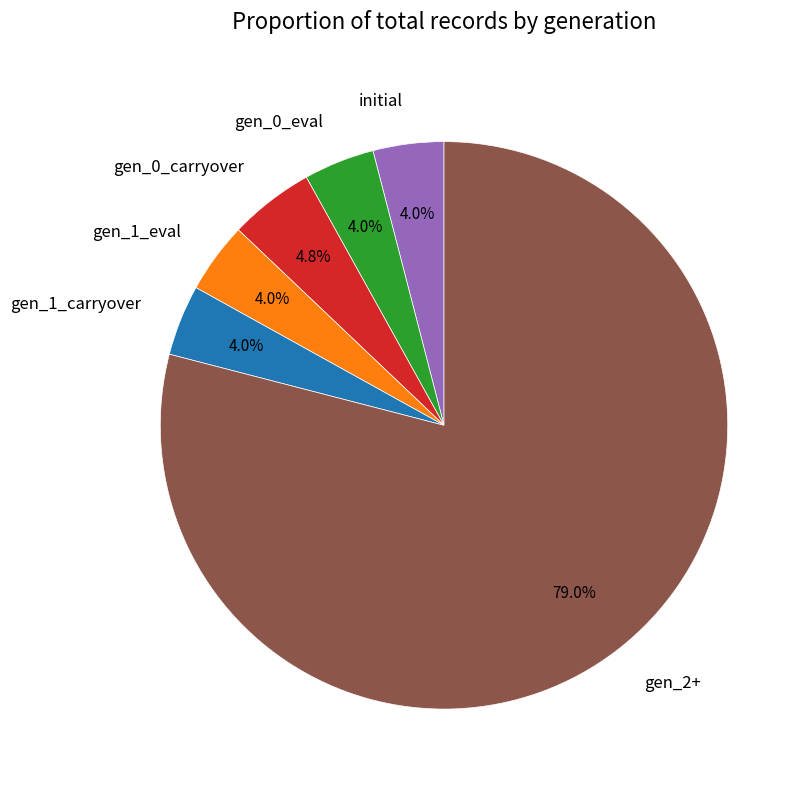

How much of the chart is everything except gen_0_eval?

96.0%